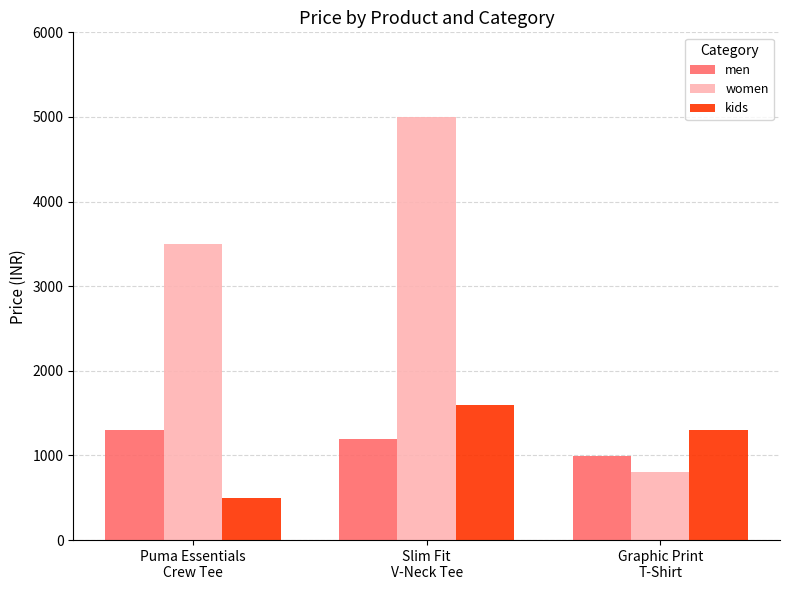

What is the value of the men bar at the 2nd from the left?

1199